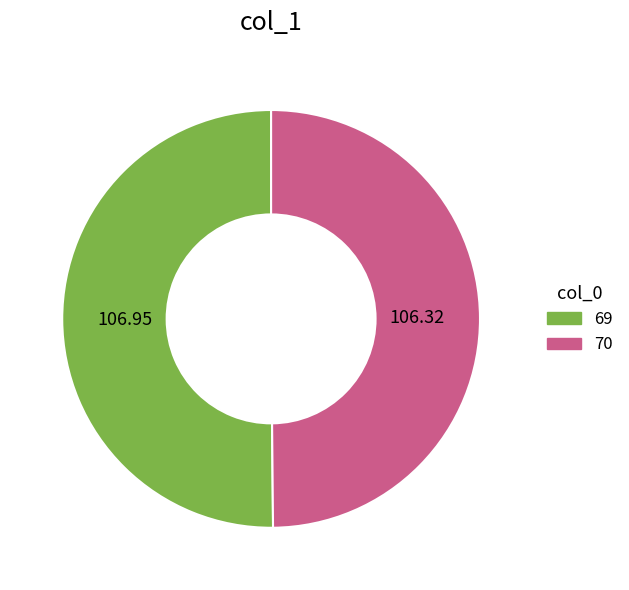

Do 69 and 70 together represent more than half of the pie?

Yes